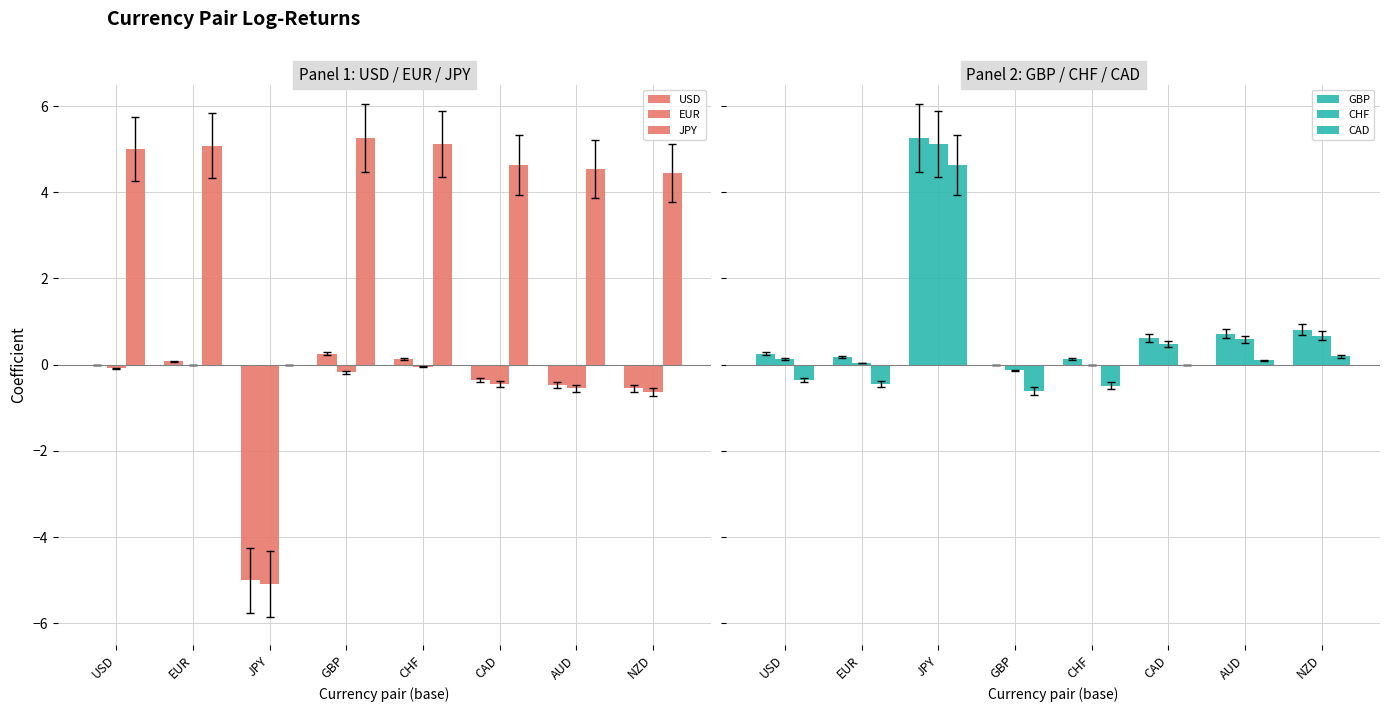

How many data points does each series have?

8